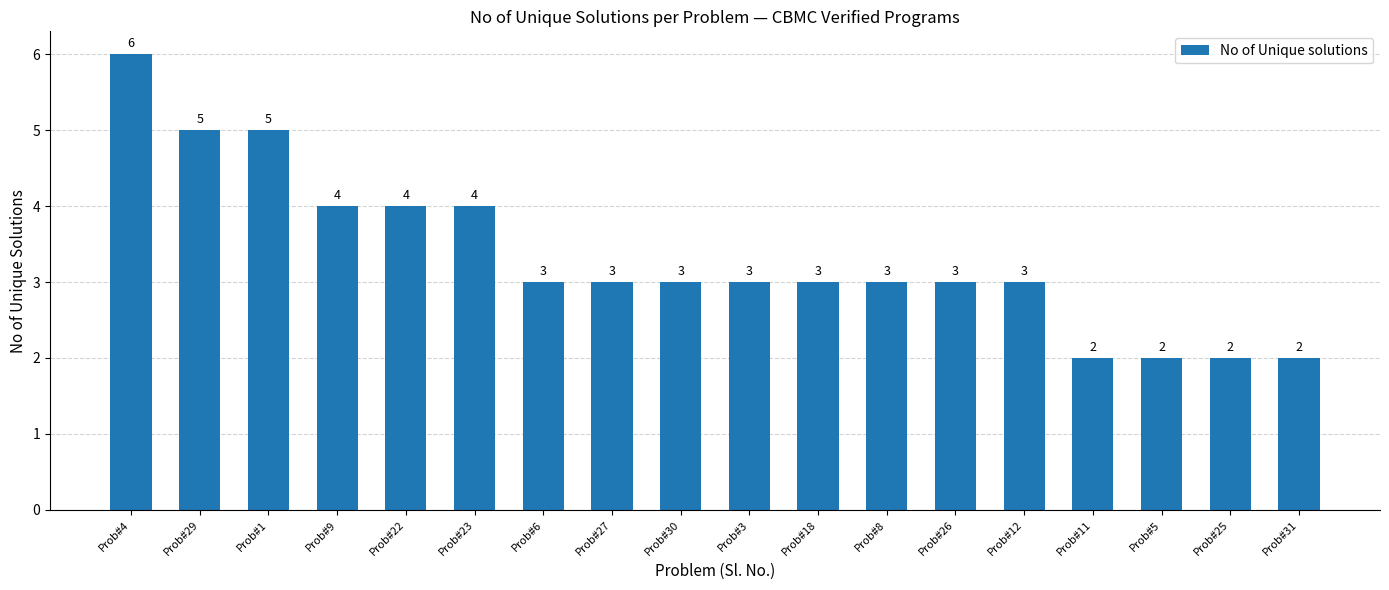

Does the chart contain any negative values?

No